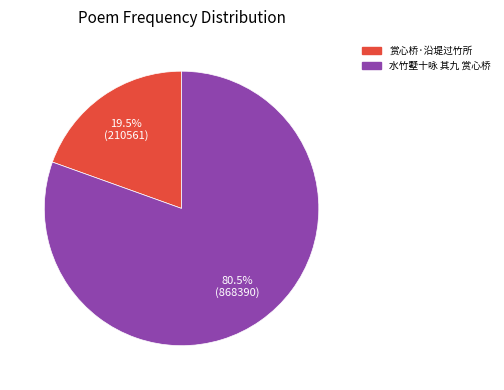

What is the smallest slice in the pie chart?

赏心桥·沿堤过竹所